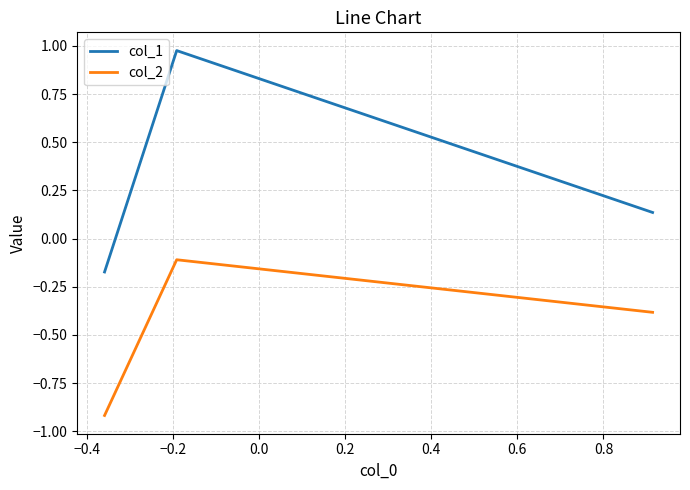

What are all the series names shown in the legend?

col_1, col_2